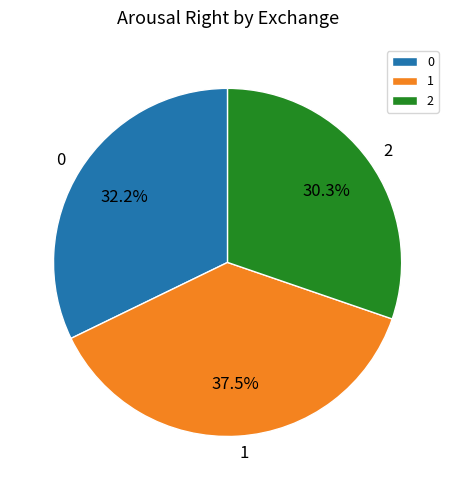

To the nearest percent, what portion does 2 represent?

30%